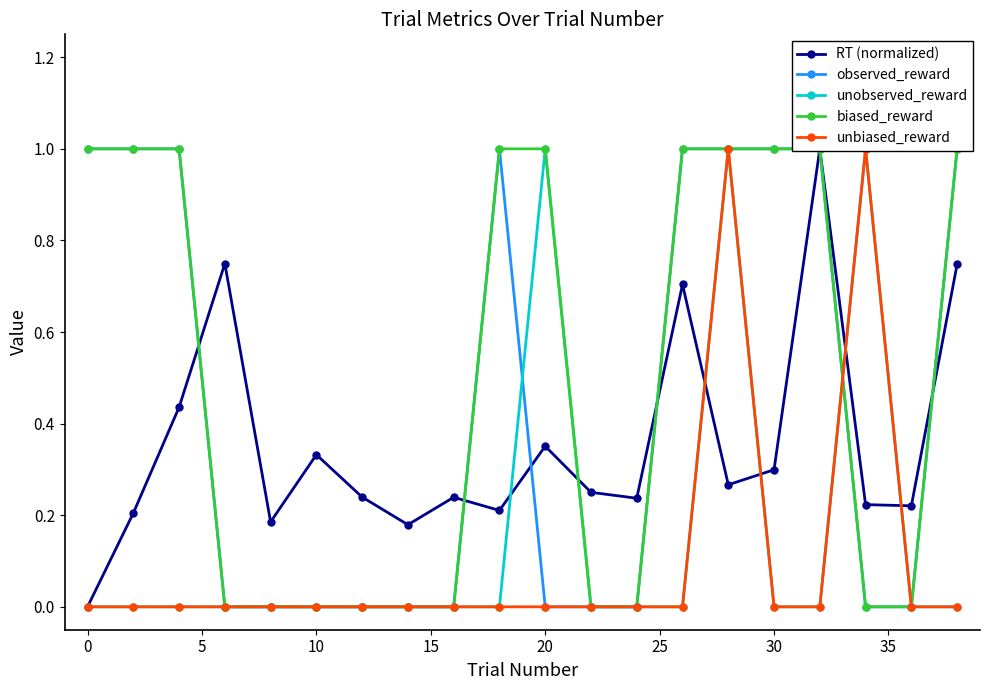

The value of unbiased_reward at 40 is -0.3. True or false?

False